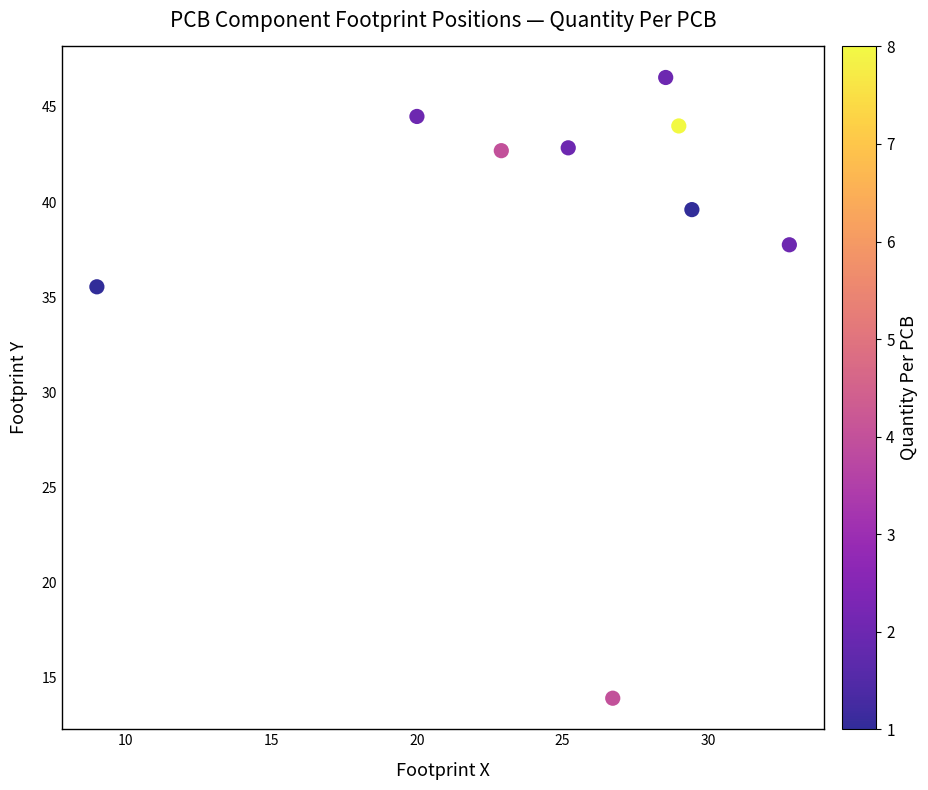

What is the range of X values (max minus min)?

23.8